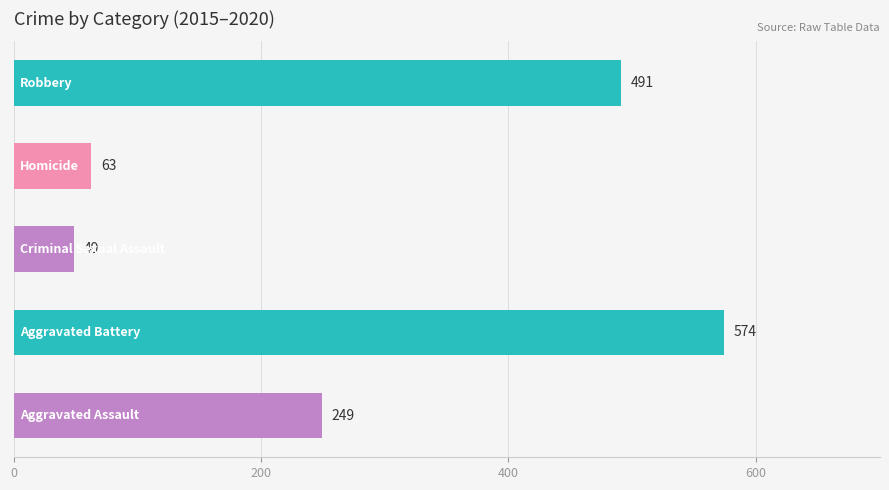

What is the difference between the maximum and minimum values?

525